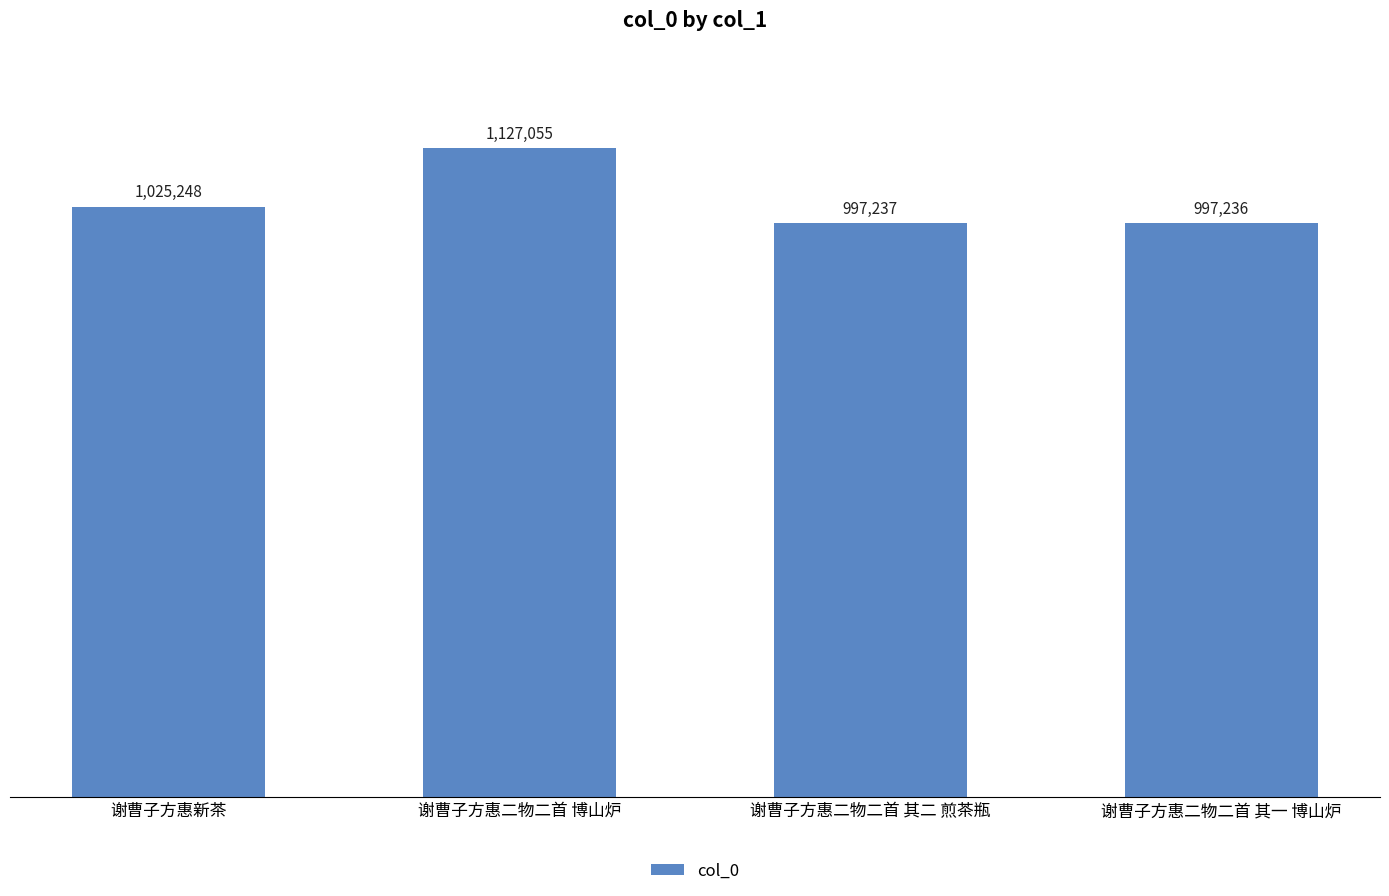

Which has a higher value, 谢曹子方惠二物二首 其一 博山炉 or 谢曹子方惠二物二首 博山炉?

谢曹子方惠二物二首 博山炉